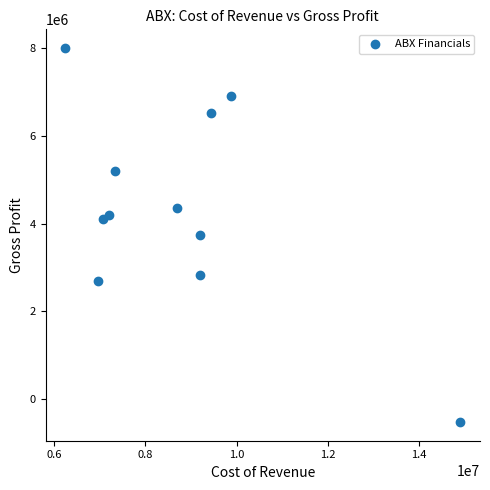

What is the average Y value?

4363355